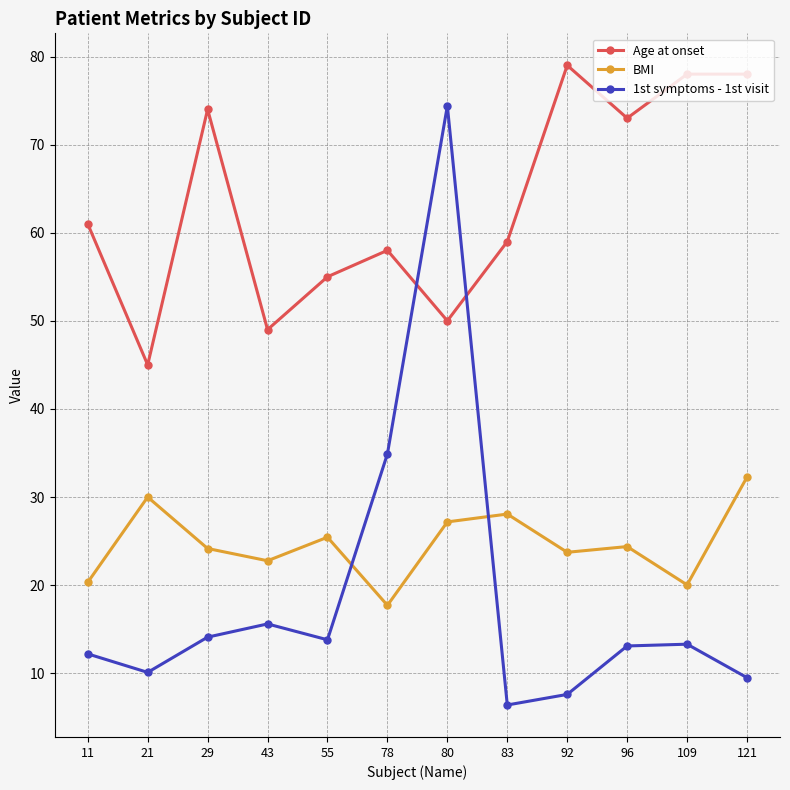

Rank the series by their maximum value, from highest to lowest.

Age at onset, 1st symptoms - 1st visit, BMI